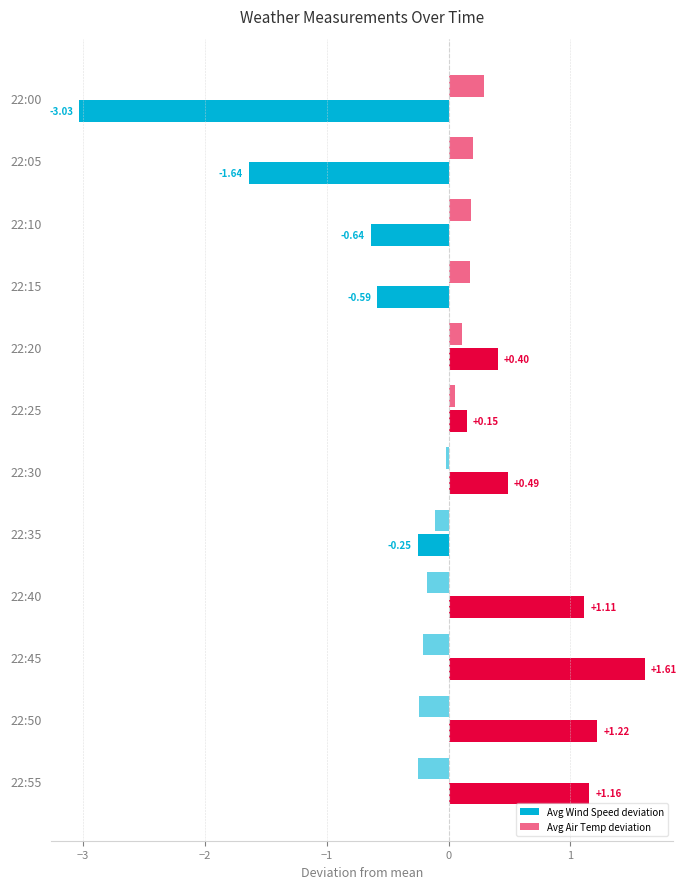

How many negative values does the Avg Air Temp deviation series have?

6